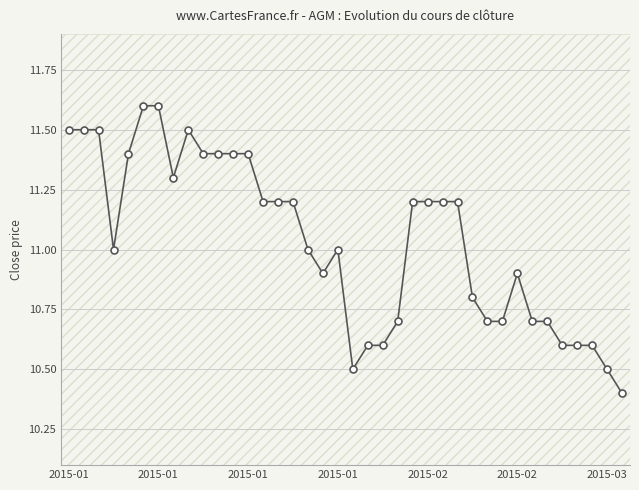

True or false: there are more than 1 points higher than both neighbors.

True